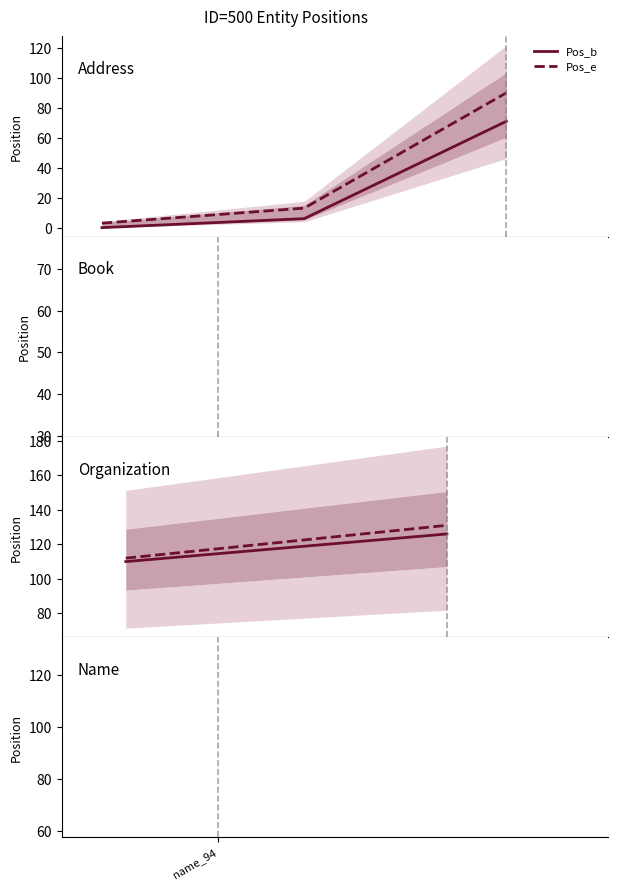

What is the average value of the Pos_b series?

118